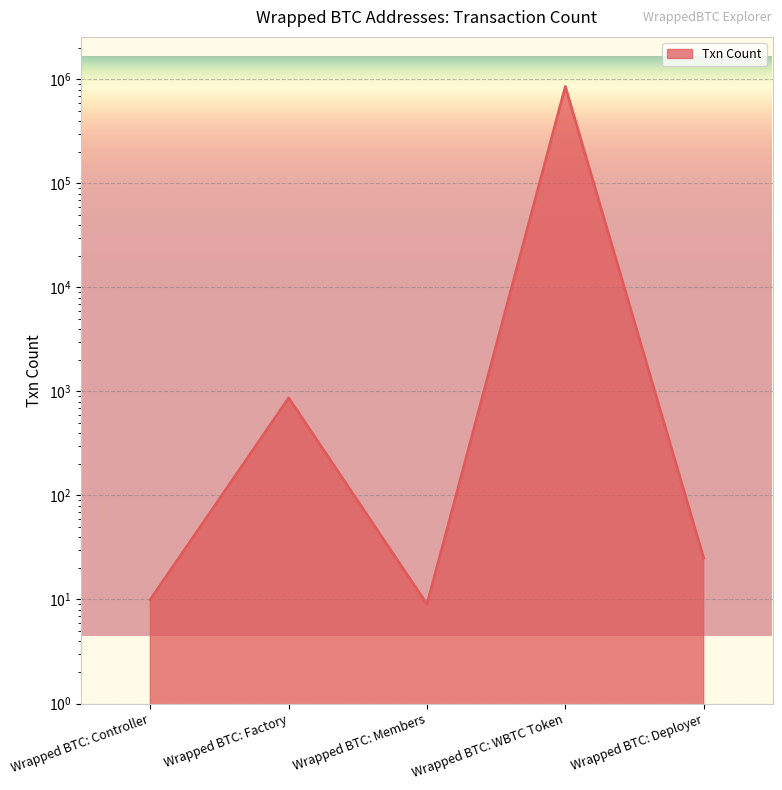

How many values are below 25?

2